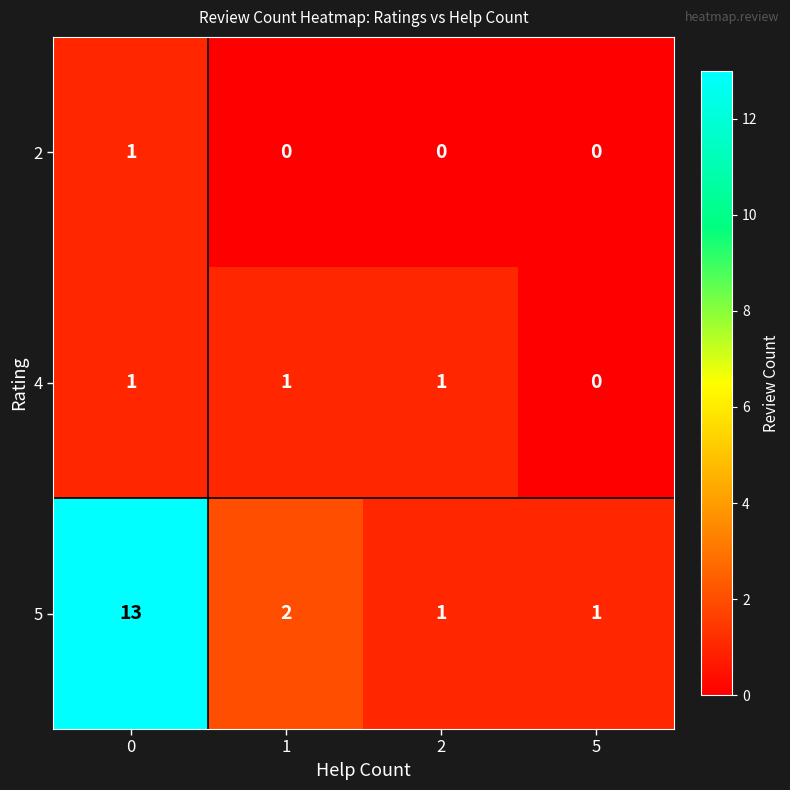

Which series has the widest spread of values?

row_2